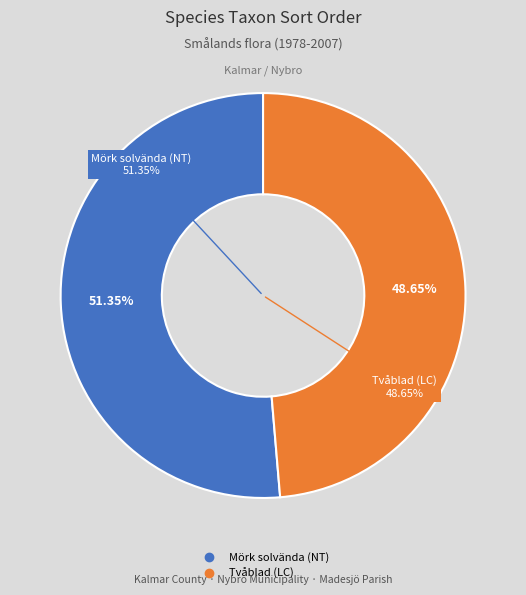

True or false: Tvåblad (LC) accounts for 40% of the total.

False